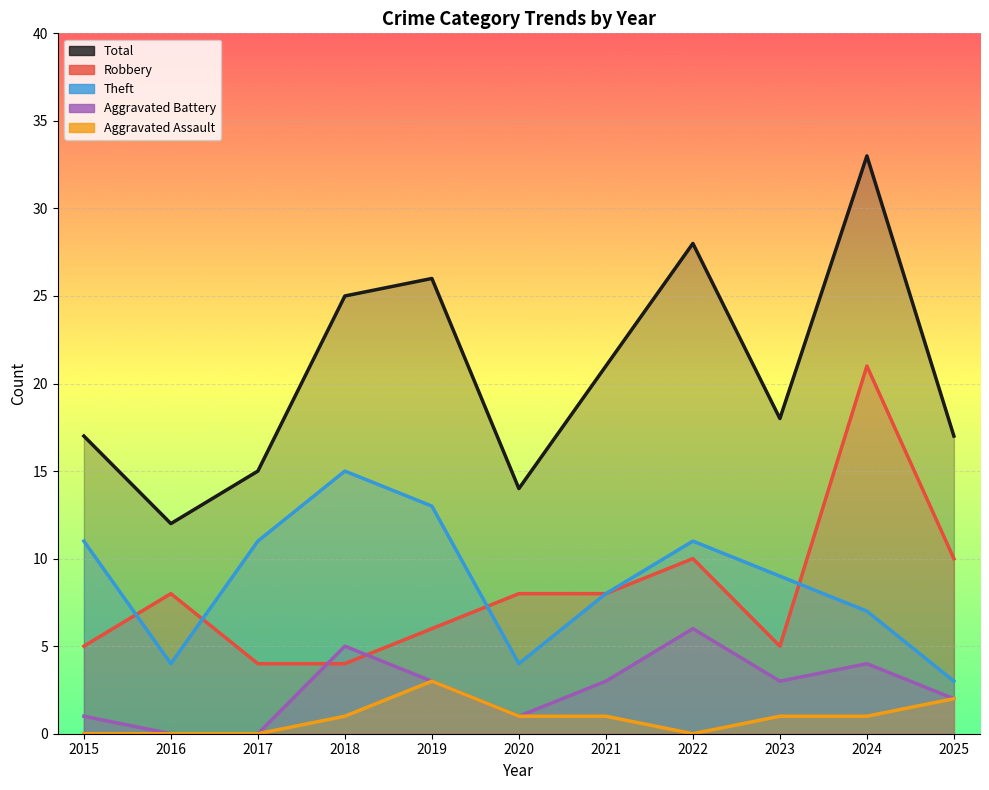

Which category has the lowest value across all series?

2016